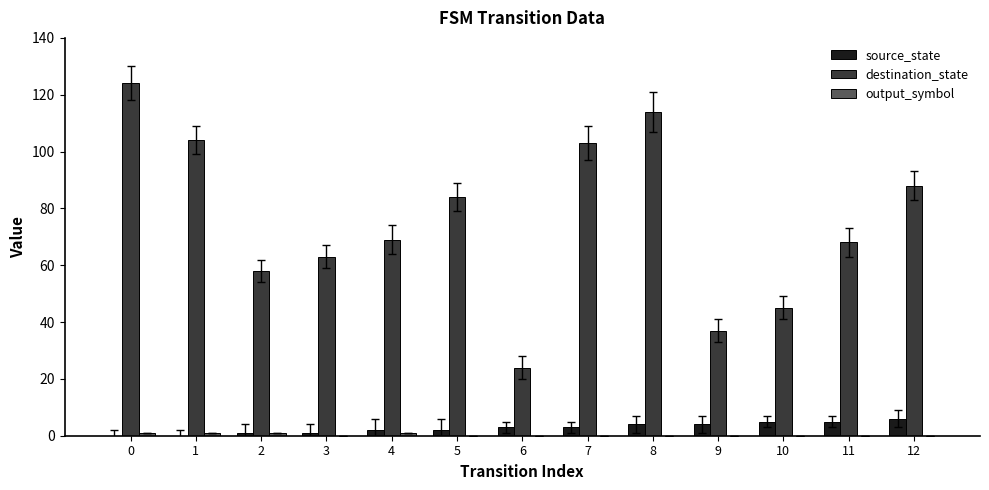

The value of destination_state at 3 is 63. True or false?

True